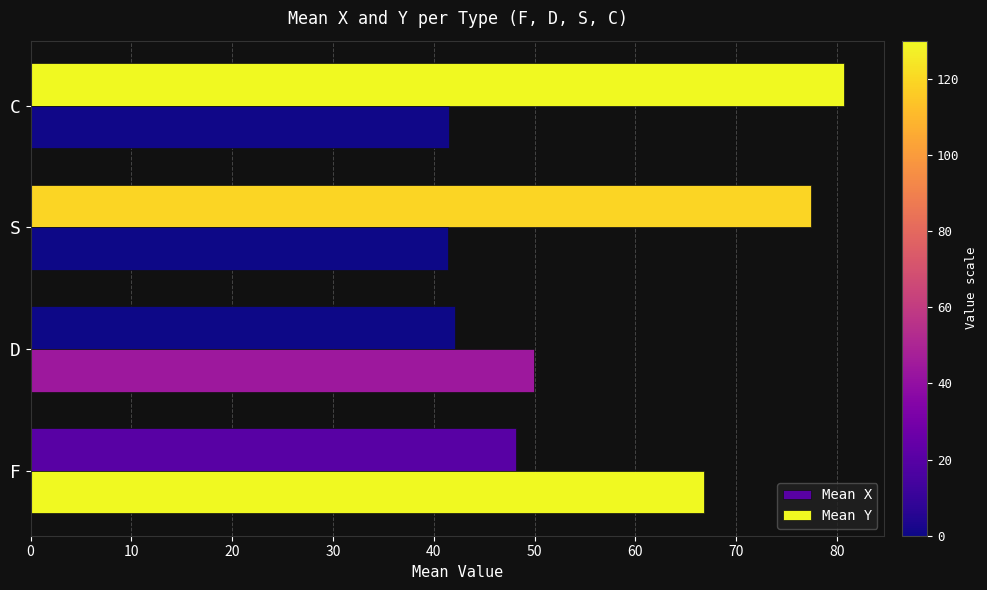

How many values in the Mean Y series are below 49?

2